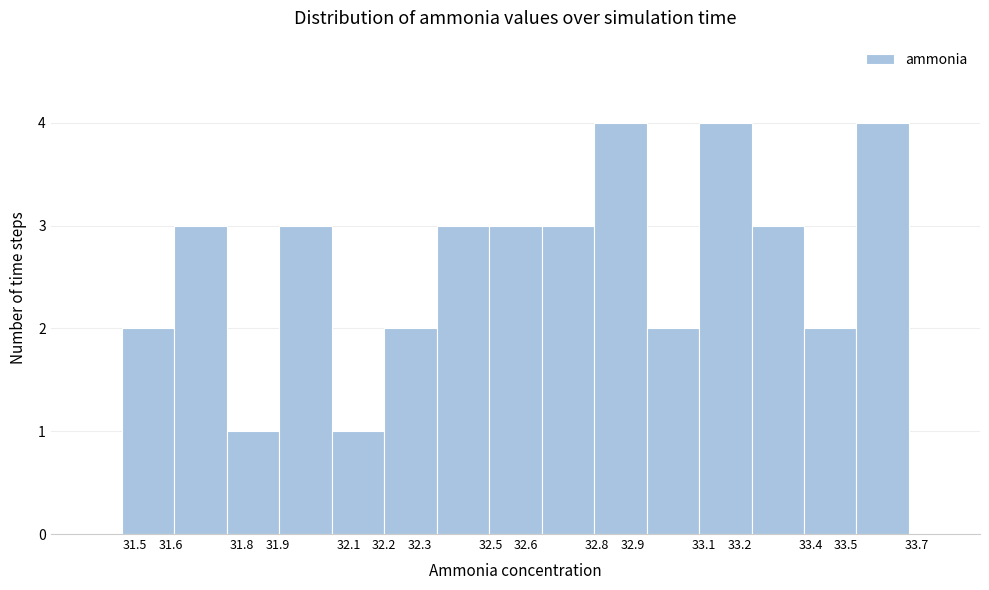

What is the height of the bar covering 32.79 to 32.94 on the x-axis? Neither the bar edges nor the heights are printed on the chart, so give them approximately, as read against the axes.

4